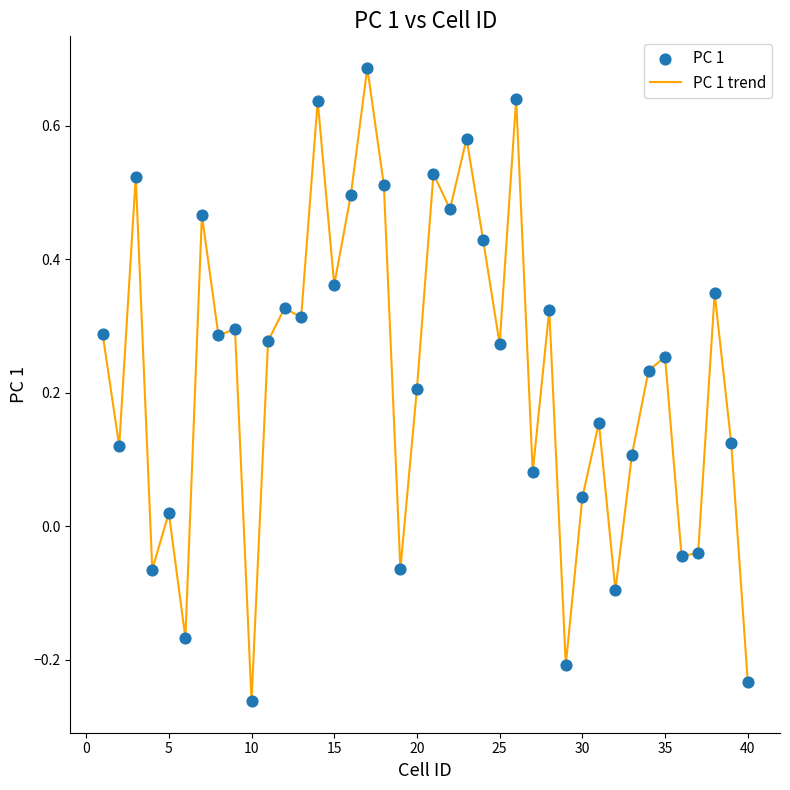

What is the difference between the maximum and minimum values?

0.9